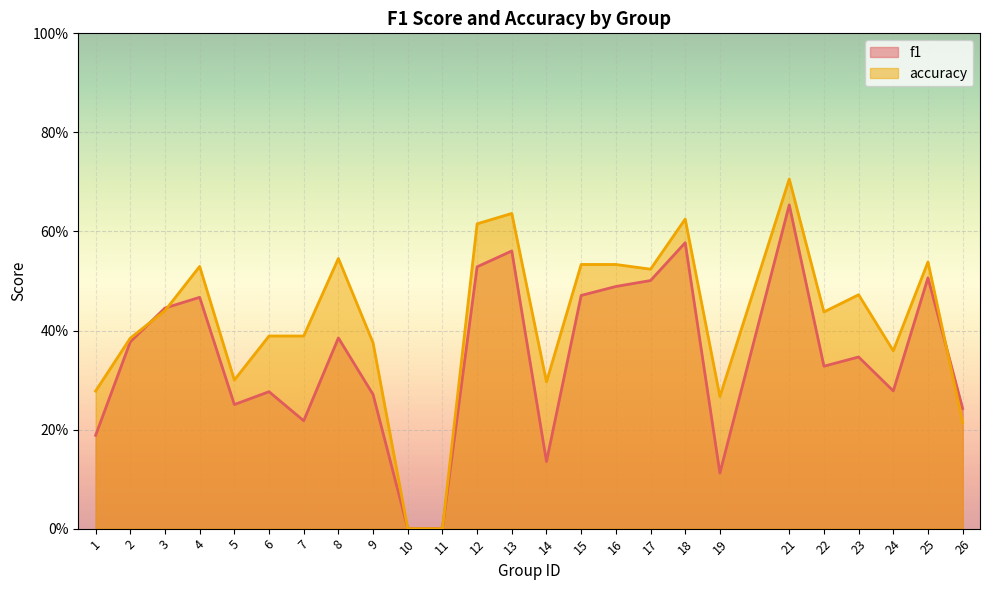

How many lines are shown in the chart?

2